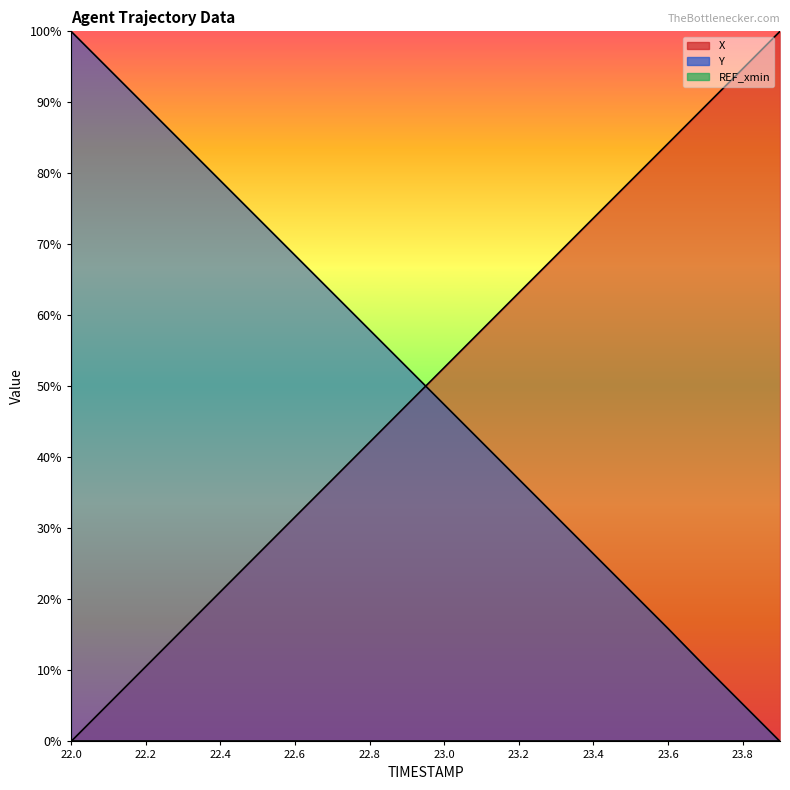

Which series has the widest spread of values?

X